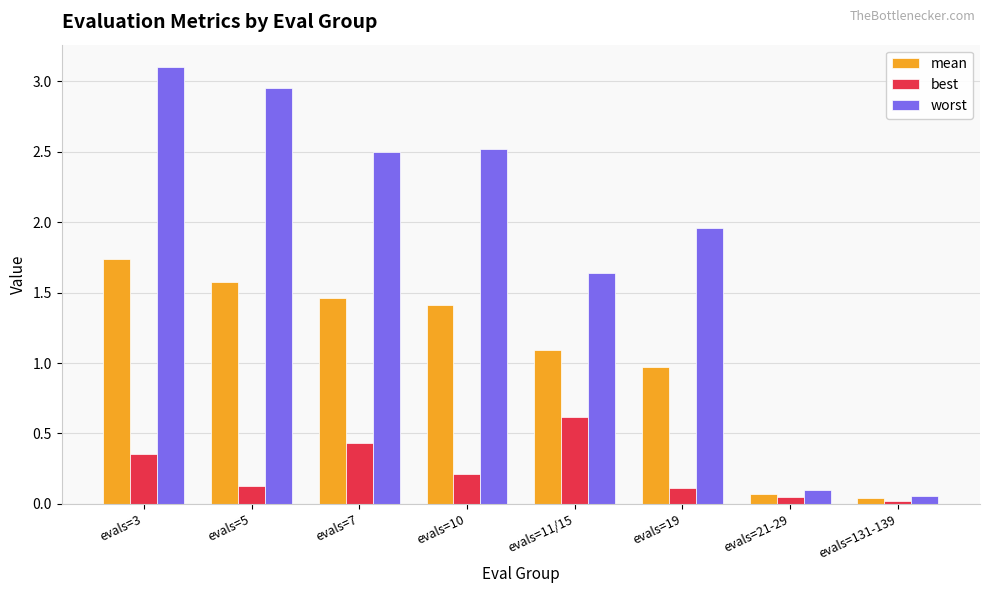

The value of best at evals=5 is 0.0. True or false?

False